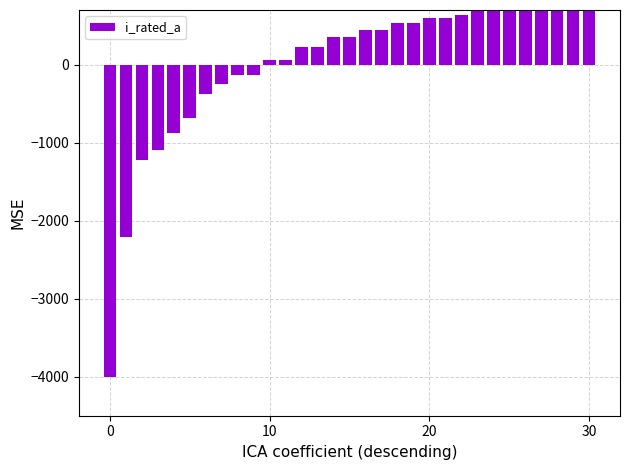

Reading left to right, transcribe all the data shown in this chart.

-4000.0	-2211.7	-1220.8	-1100.0	-882.5	-689.2	-375.0	-249.3	-133.3	-133.3	60.0	60.0	229.2	229.2	350.0	350.0	446.7	446.7	528.8	528.8	591.7	591.7	640.0	681.1	712.5	712.5	736.7	756.0	756.0	785.0	802.9